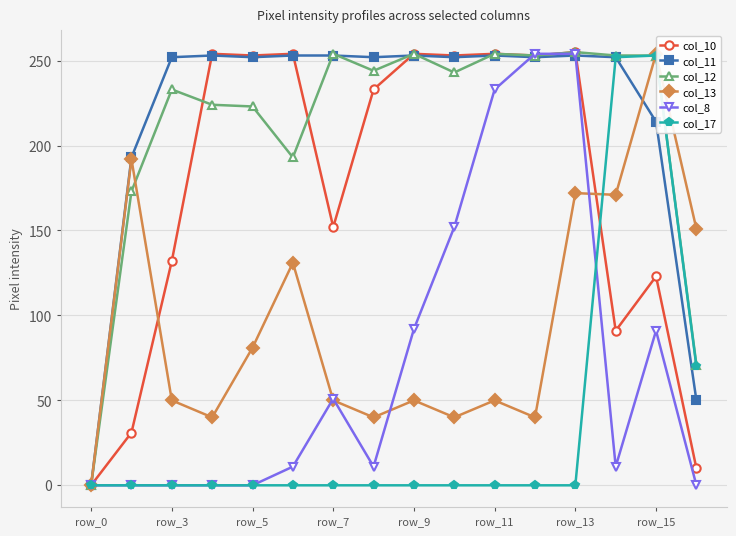

How many lines are shown in the chart?

6